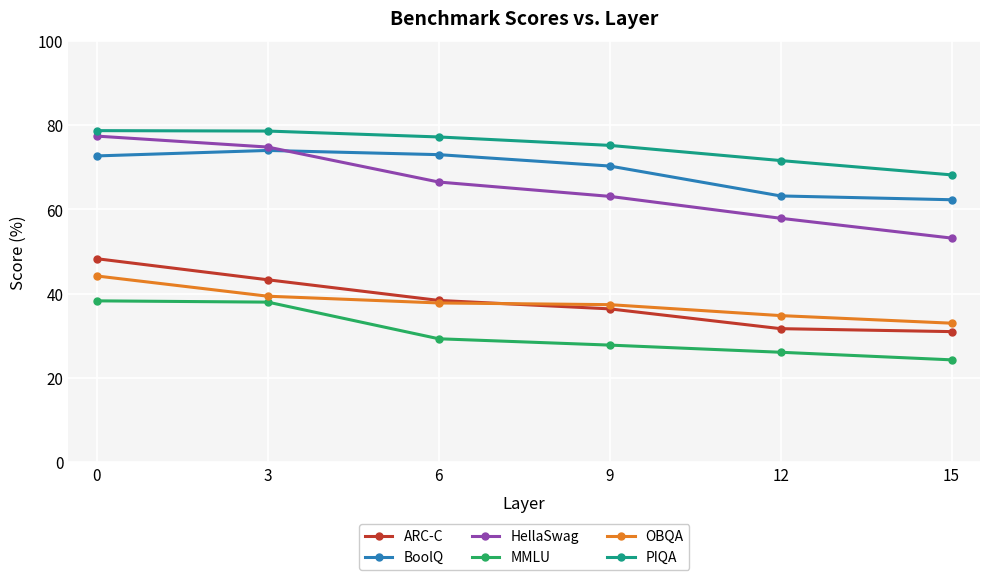

What is the difference between the HellaSwag values at 12 and 0?

19.5